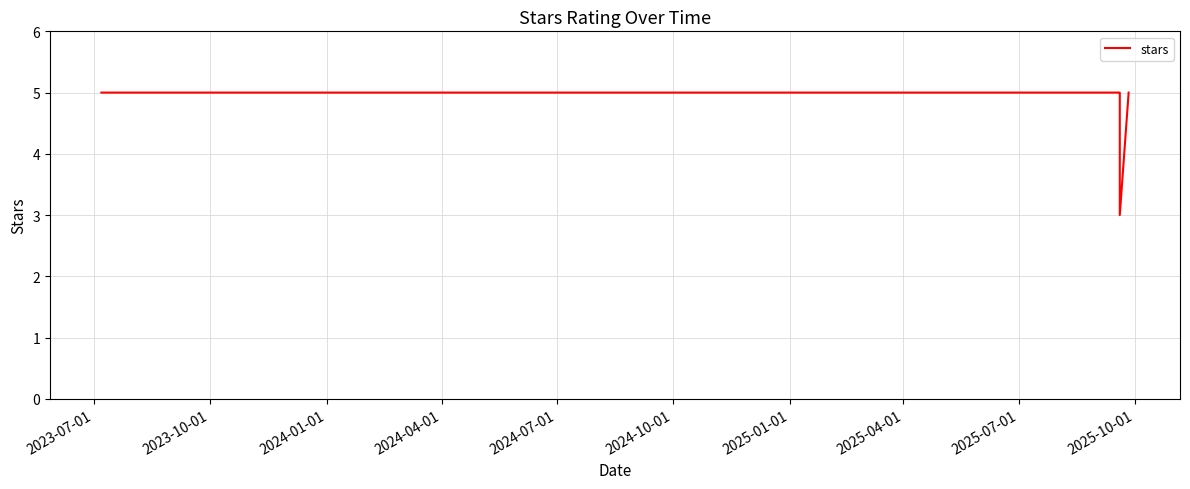

Does the chart have visible grid lines?

Yes